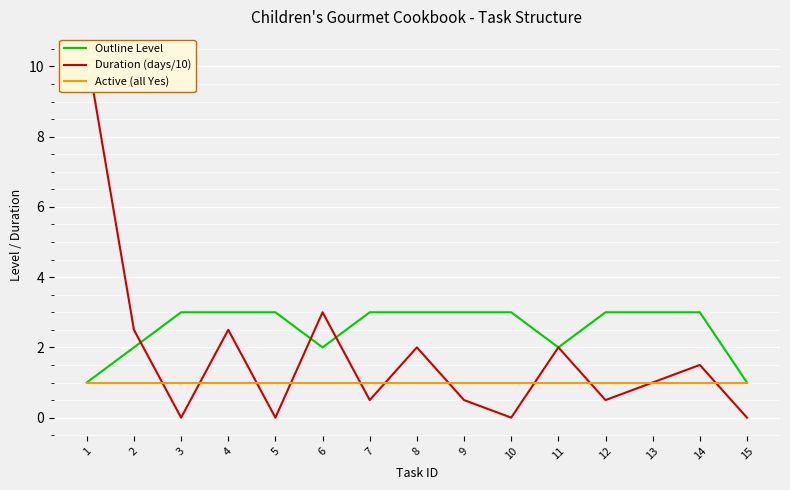

Where do Outline Level and Duration (days/10) first cross each other?

2 and 3